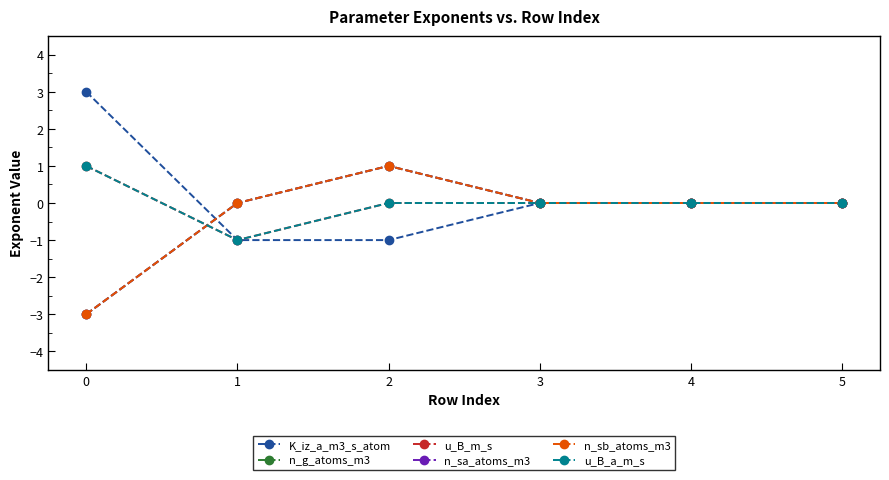

The u_B_m_s series shows 0 at 4. True or false?

True